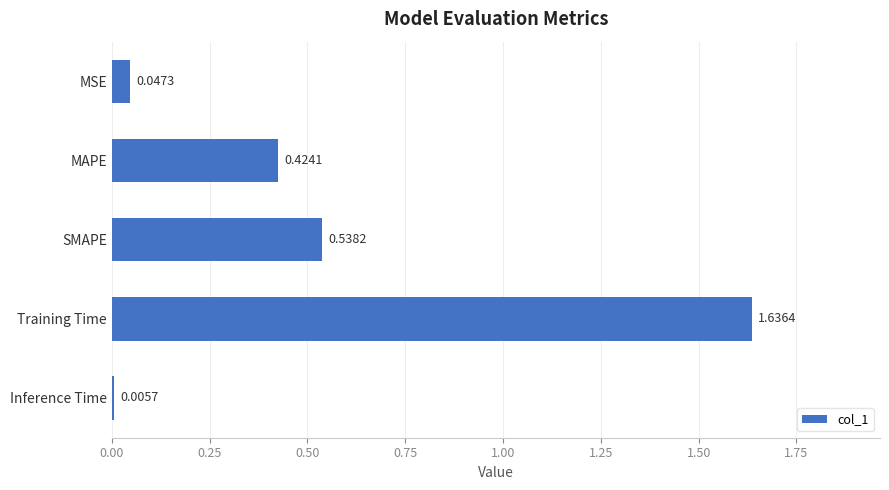

Between Training Time and Inference Time, which is larger?

Training Time